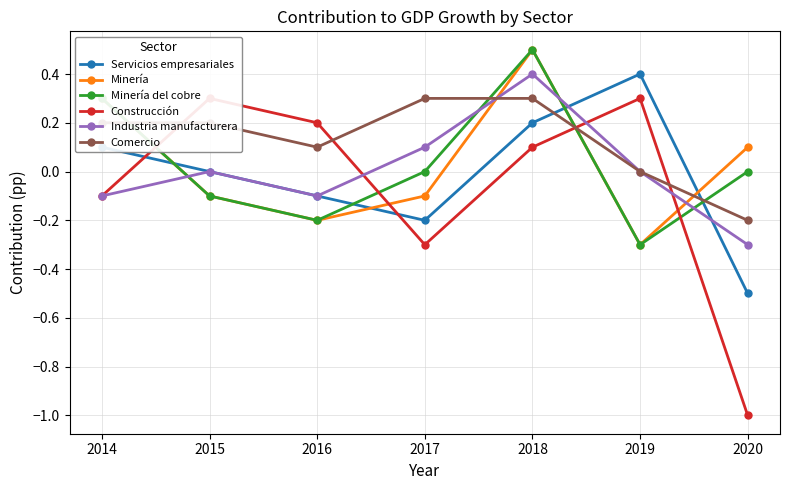

What is the lowest value of the Servicios empresariales series?

-0.5